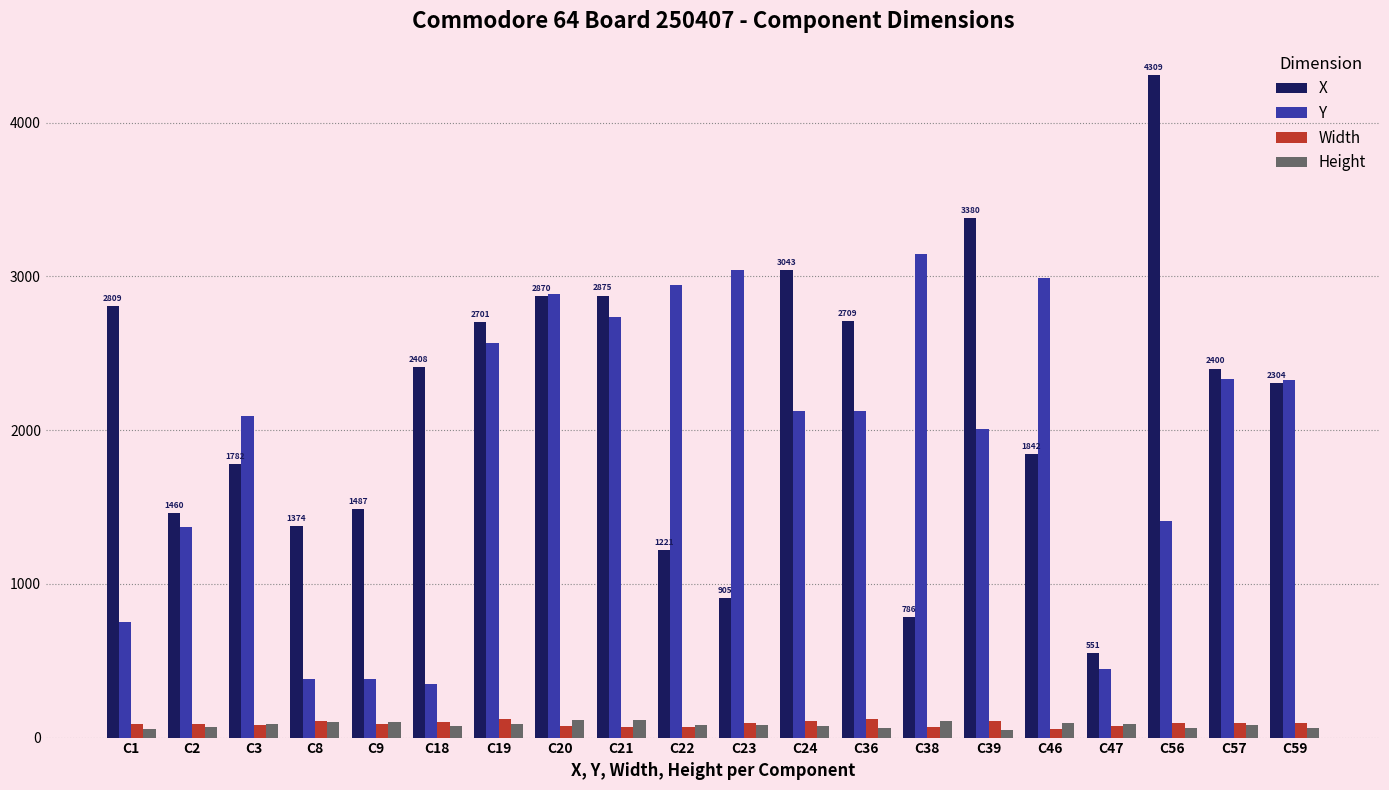

How many distinct data groups are displayed?

4